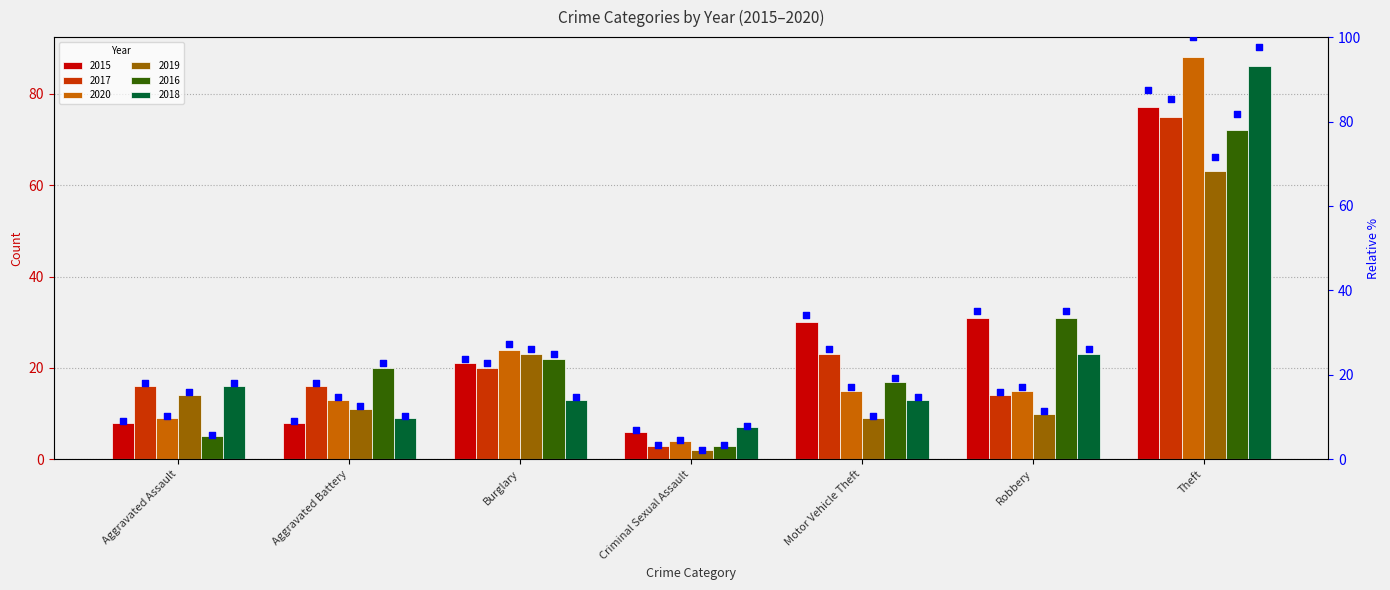

At how many categories does at least one series exceed 23?

4